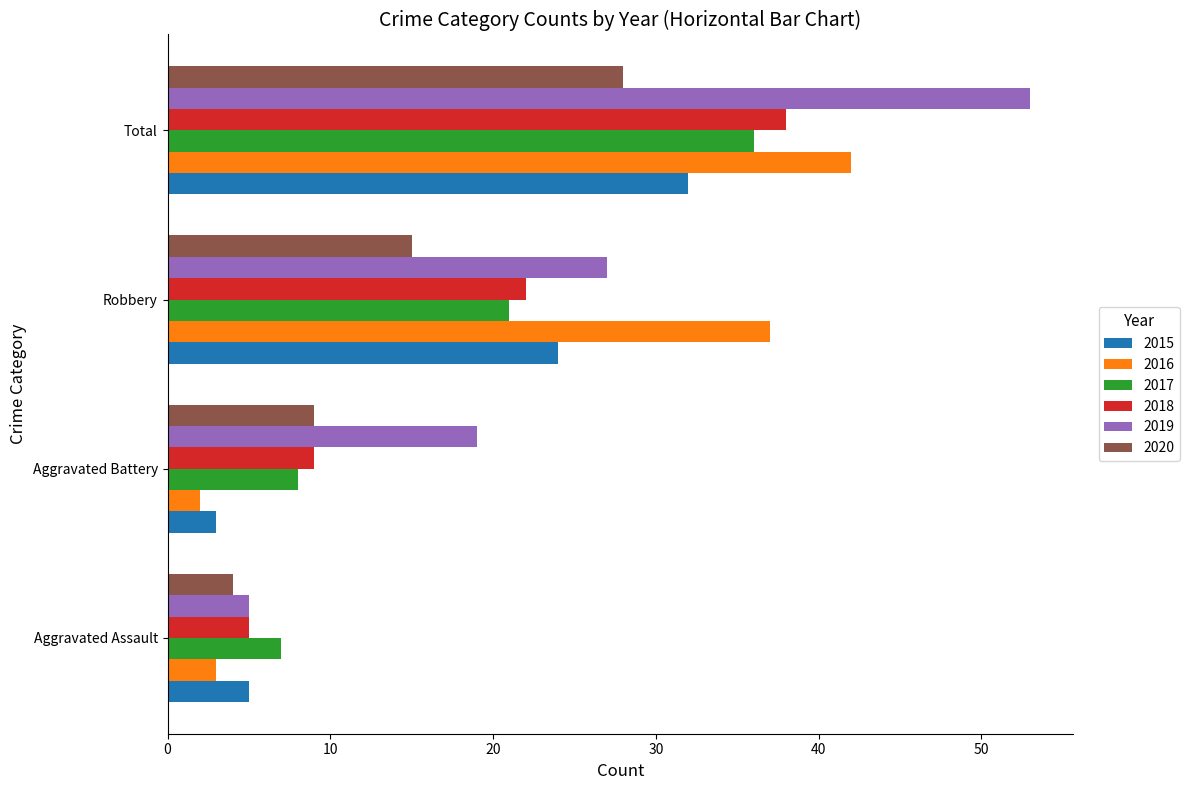

List the labels in order of 2016 value, largest first.

Total, Robbery, Aggravated Assault, Aggravated Battery